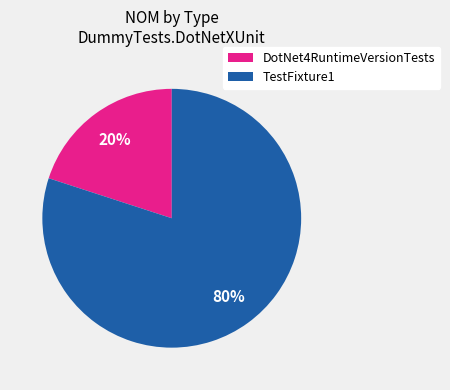

Is it true that DotNet4RuntimeVersionTests is 20% of the pie?

True